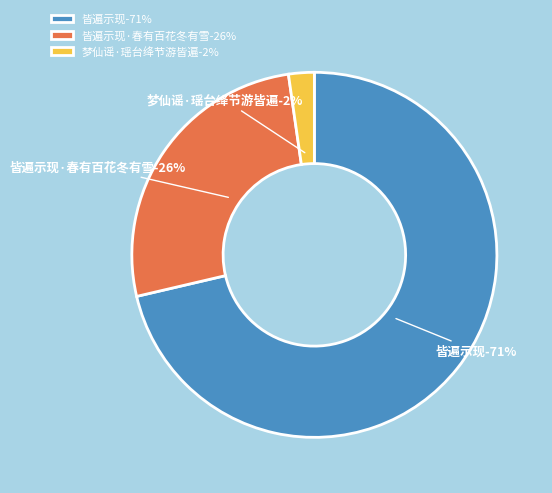

Rank the categories by value from highest to lowest.

皆遍示现, 皆遍示现·春有百花冬有雪, 梦仙谣·瑶台绛节游皆遍